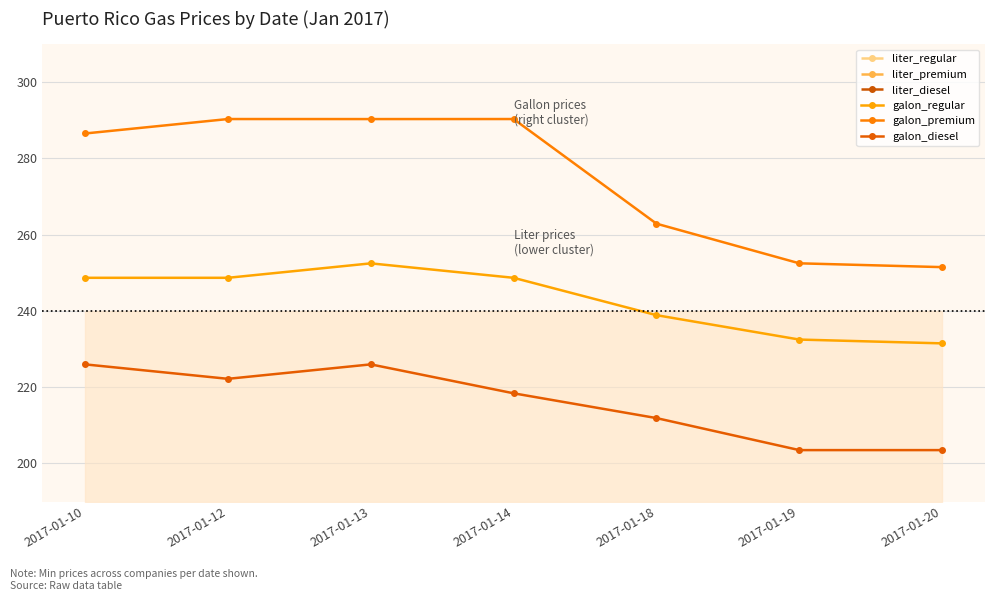

What are all the series names shown in the legend?

liter_regular, liter_premium, liter_diesel, galon_regular, galon_premium, galon_diesel